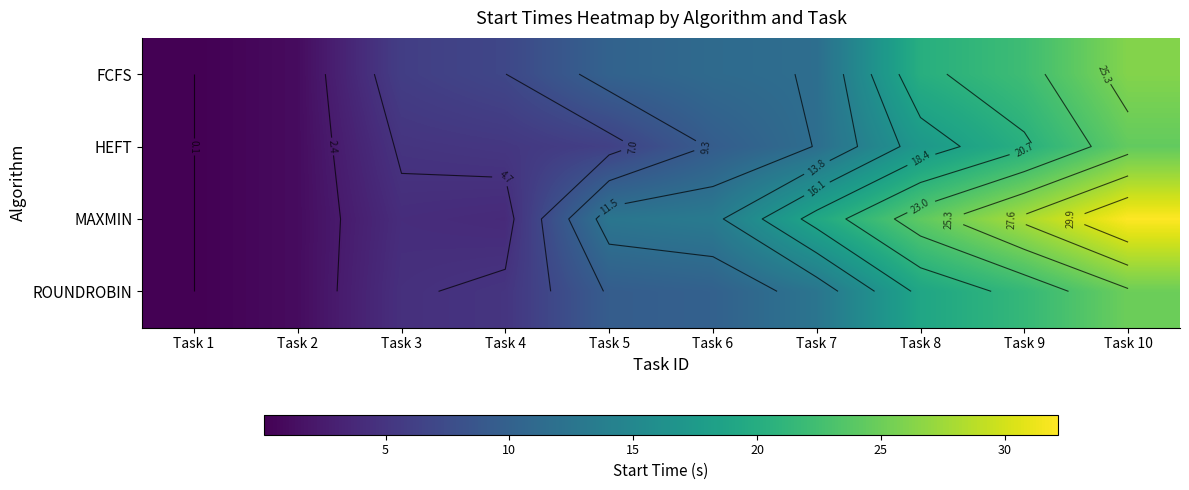

Rank the series at Task 2 from lowest to highest value.

FCFS, HEFT, MAXMIN, ROUNDROBIN